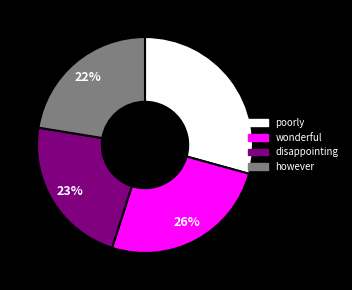

To the nearest percent, what is the average slice percentage?

25%